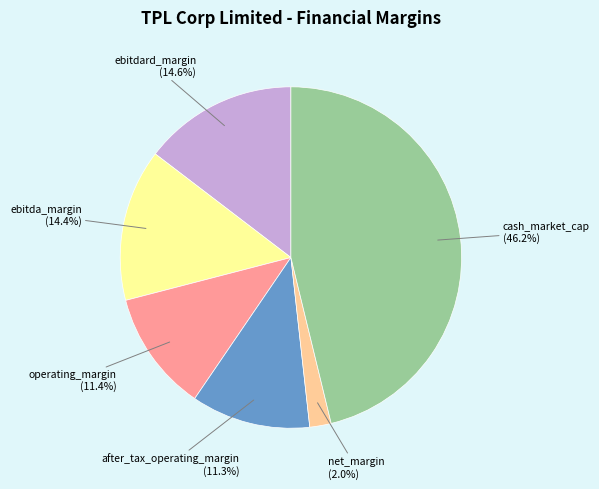

Is there any slice that represents more than half of the pie?

No